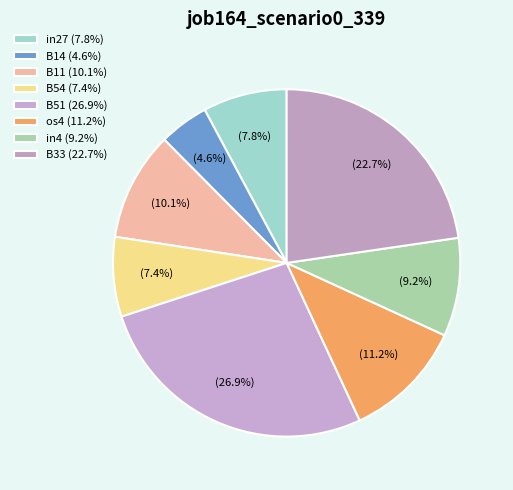

Is it true that B14 is 5% of the pie?

True